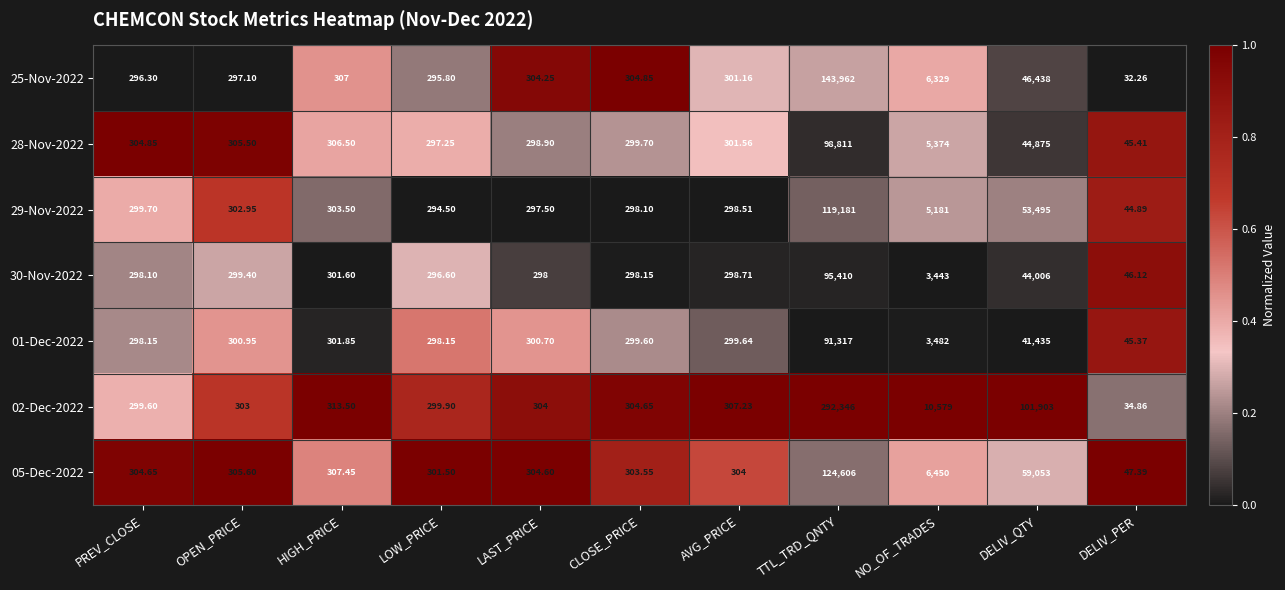

Which series changed the most between CLOSE_PRICE and NO_OF_TRADES?

02-Dec-2022